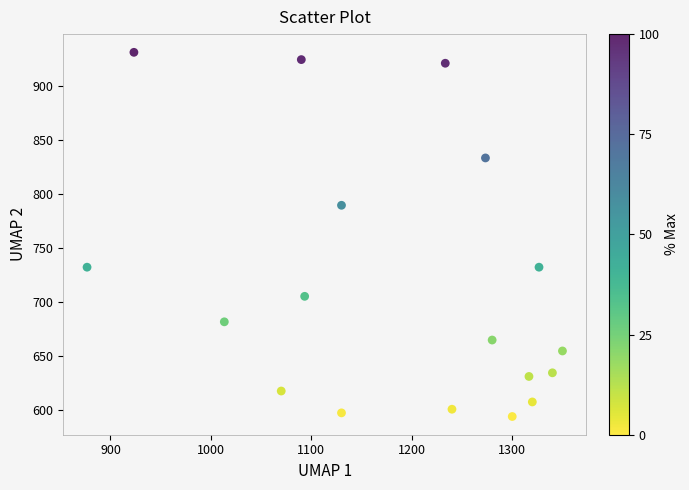

What is the range of Y values (max minus min)?

337.5